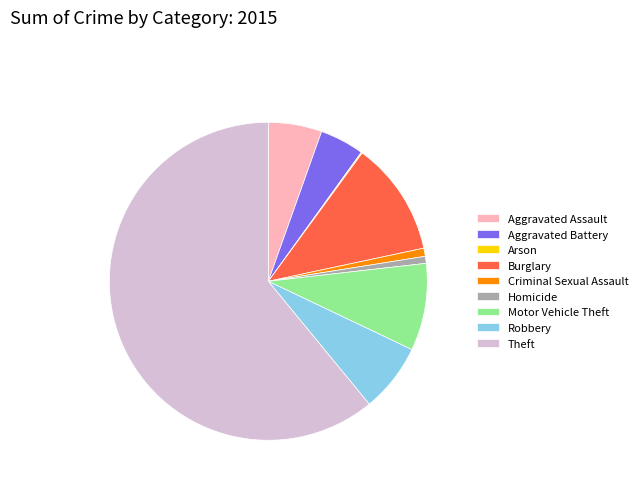

Is there any slice that represents more than half of the pie?

Yes